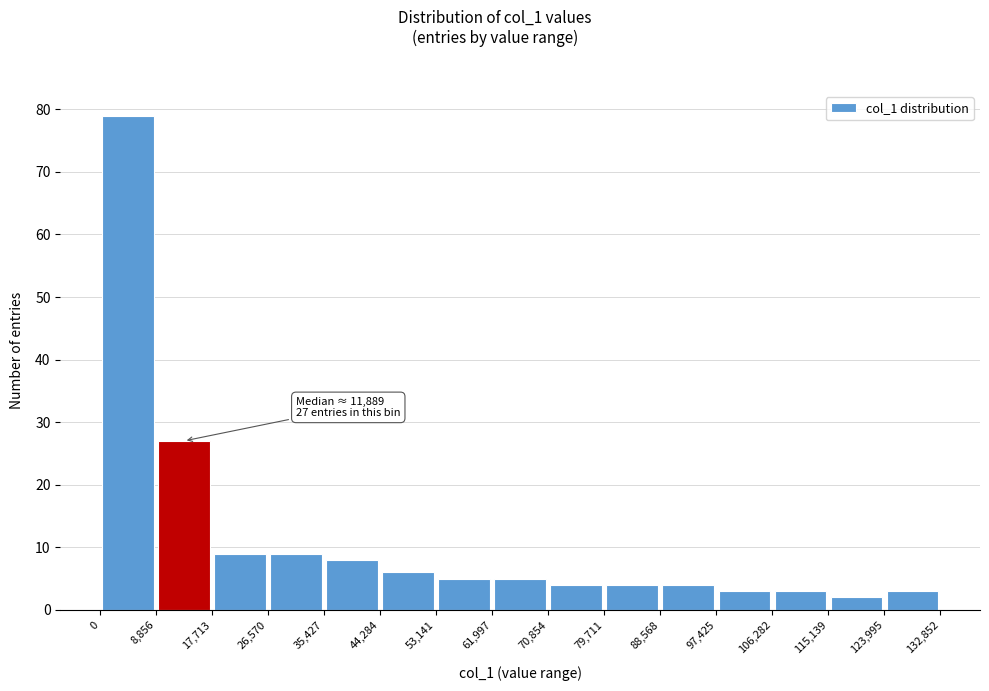

Over which range of the x-axis is the bar tallest?

0 to 8,856